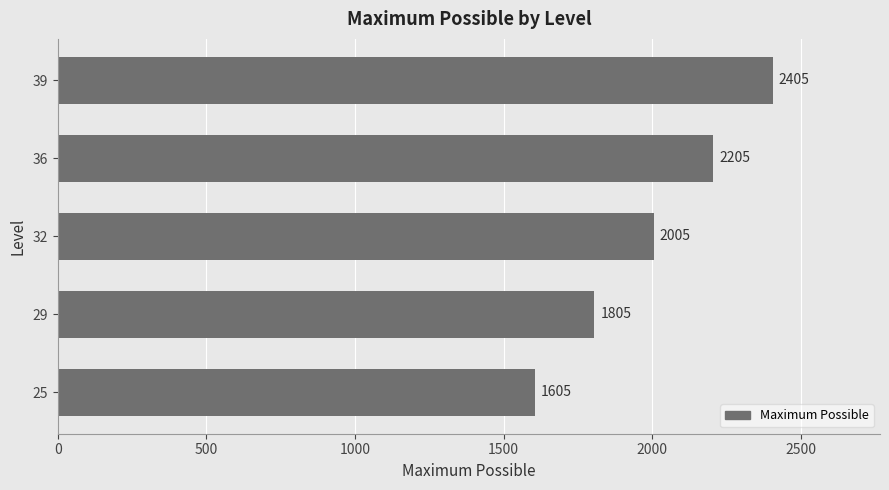

Rank the categories by value from lowest to highest.

25, 29, 32, 36, 39